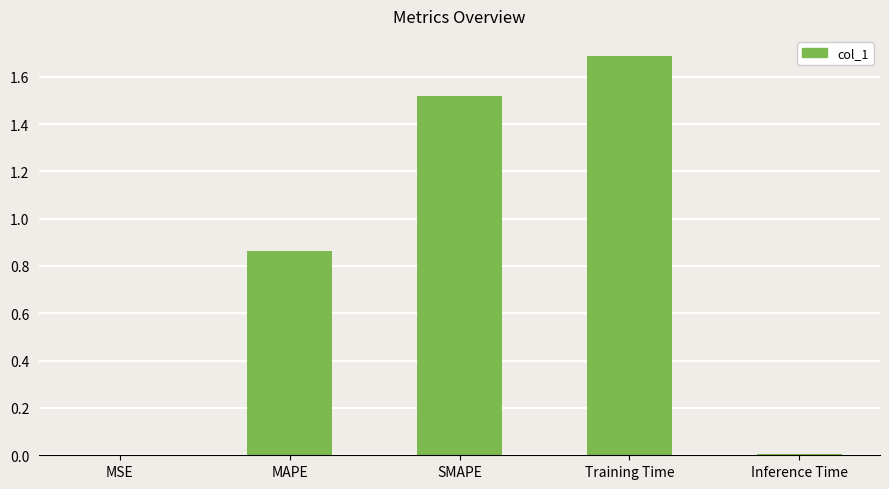

What is the difference between the values at Training Time and Inference Time?

1.7